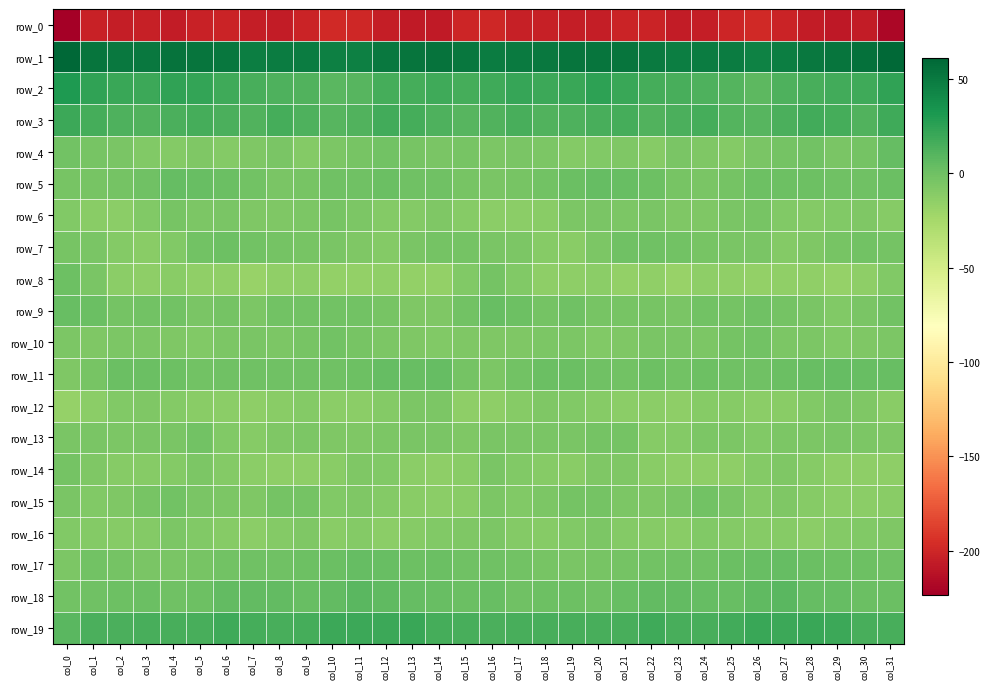

Where is row_2 nearest to the value 18?

col_16